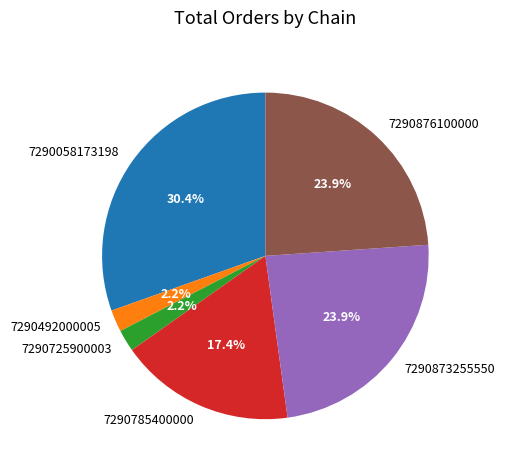

To the nearest percent, what is the average slice percentage?

17%